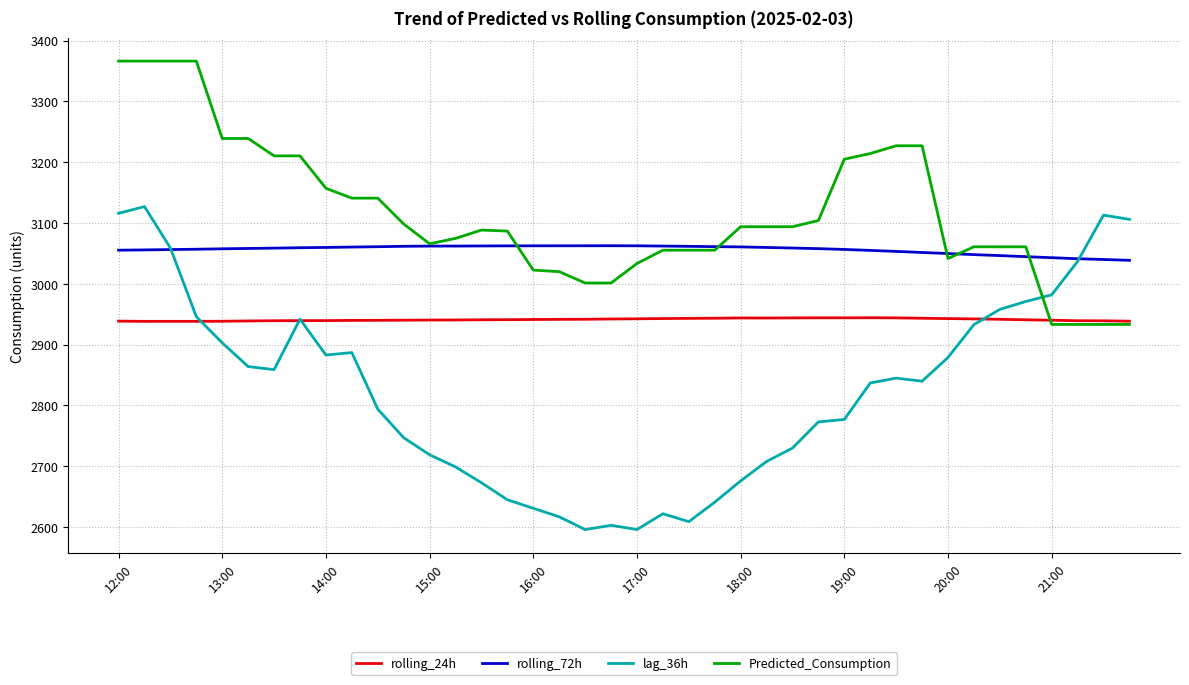

Which series has the widest spread of values?

lag_36h